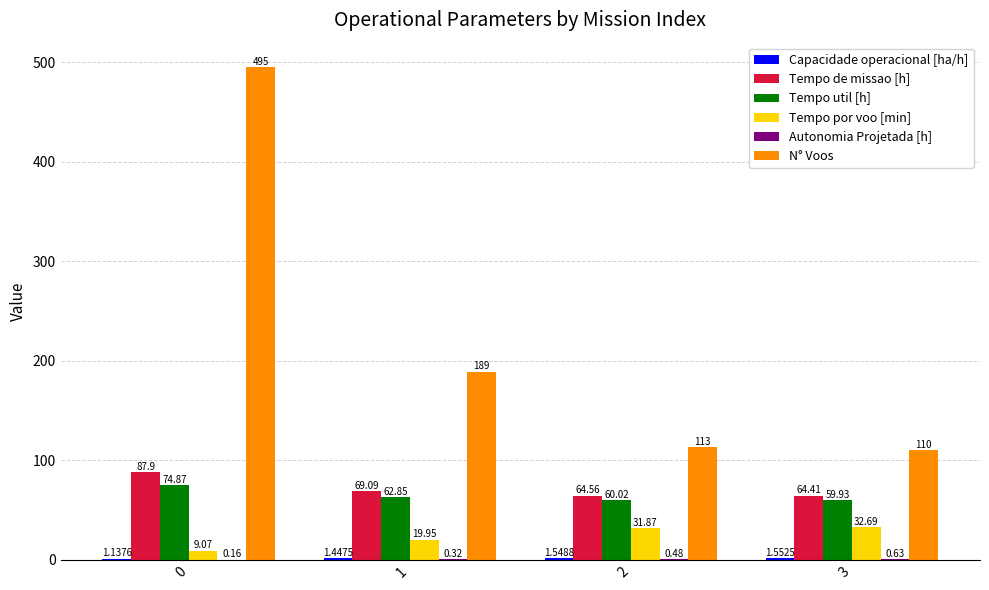

How many data points does each series have?

4